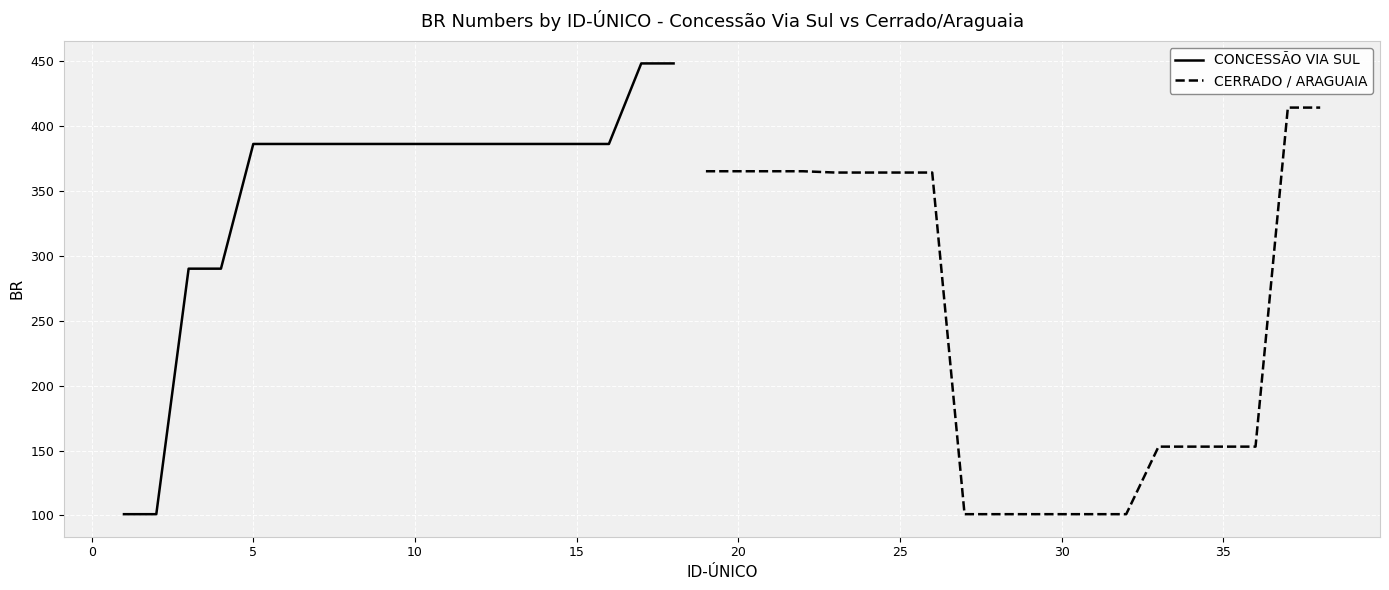

At which label does BR first exceed 386?

17